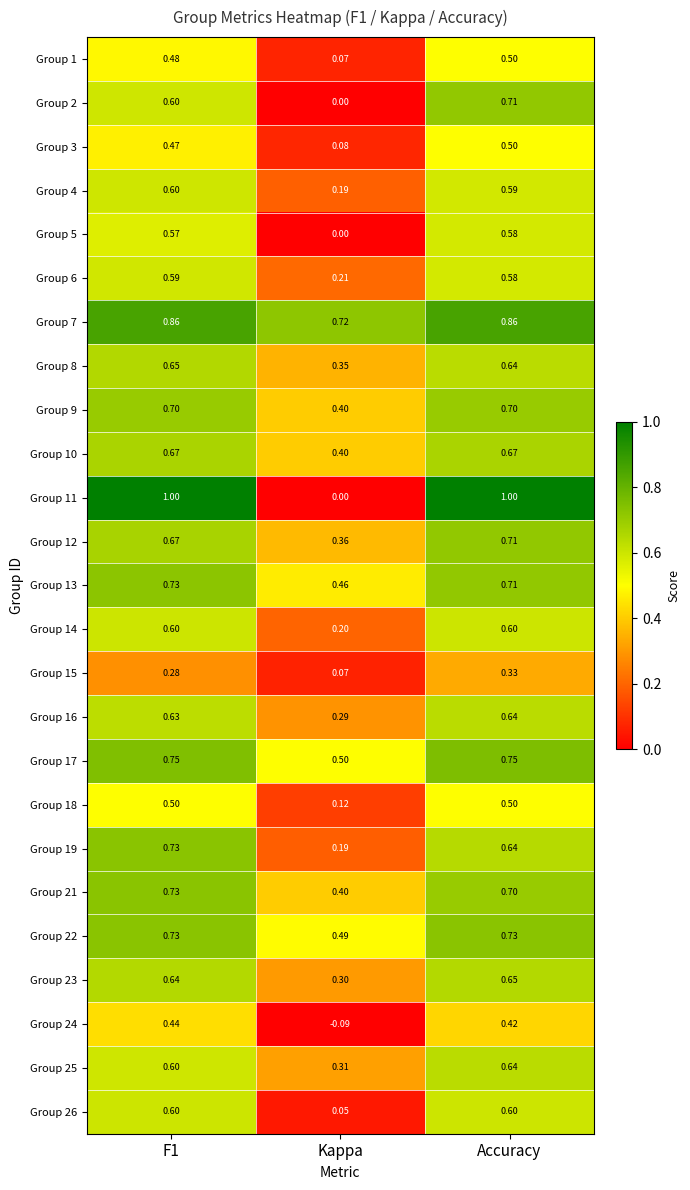

Count the number of categories in the chart.

3